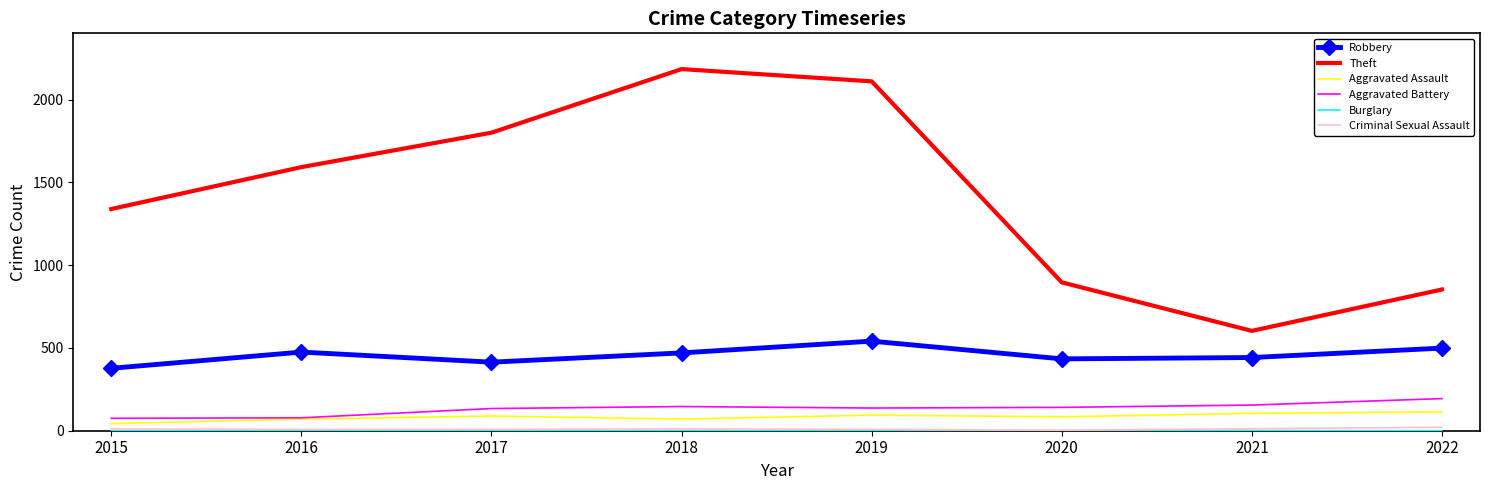

At which category does the chart reach its peak across all series?

2018